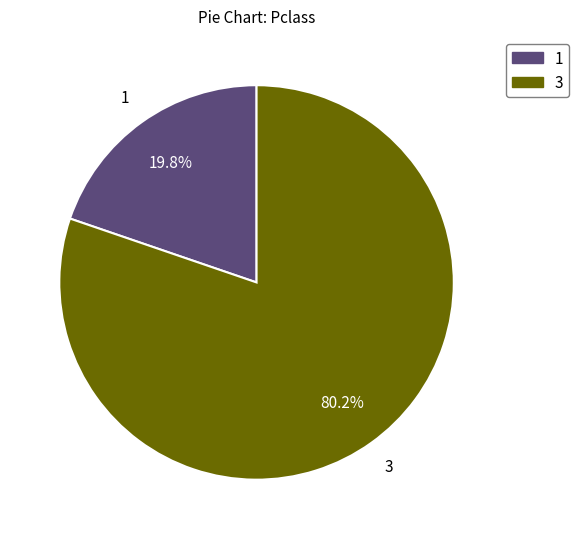

Rank the categories by value from lowest to highest.

1, 3